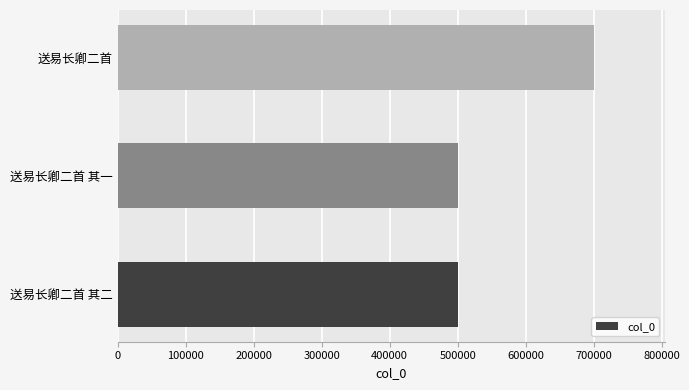

What is the greatest value displayed?

699971